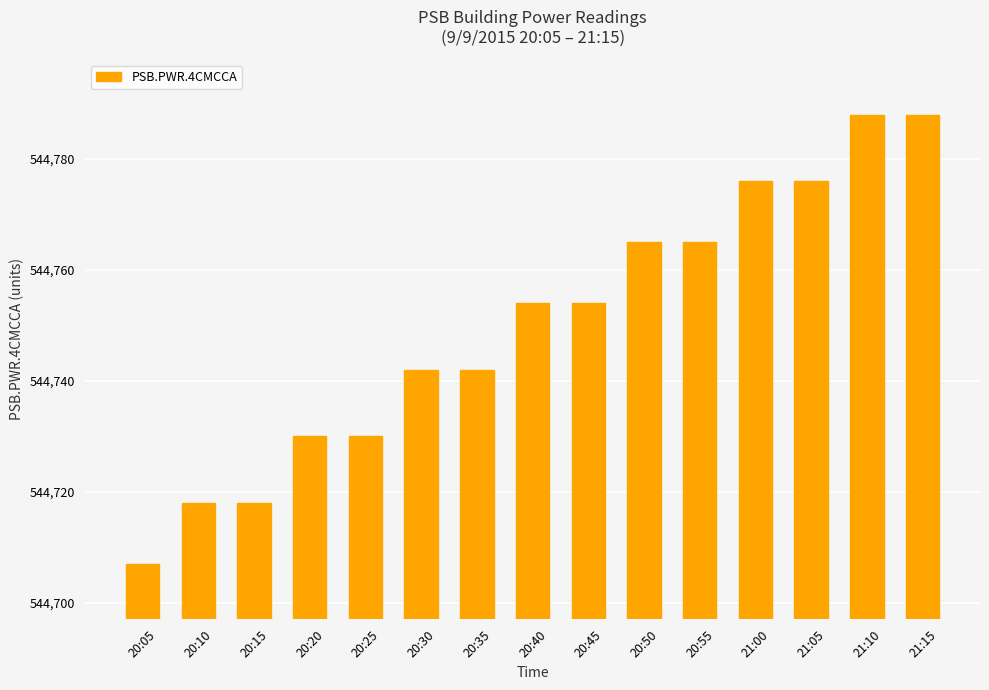

Is it true that the value at 20:55 is 544765?

True